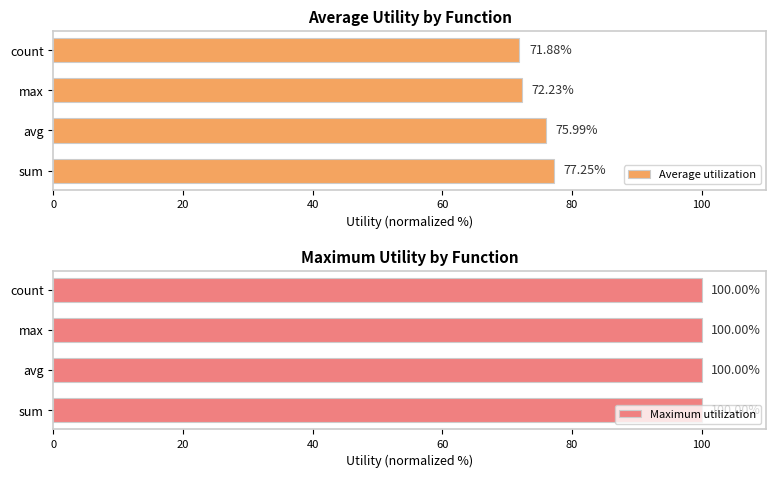

What is the sum of the Average utilization values at avg and max?

148.2